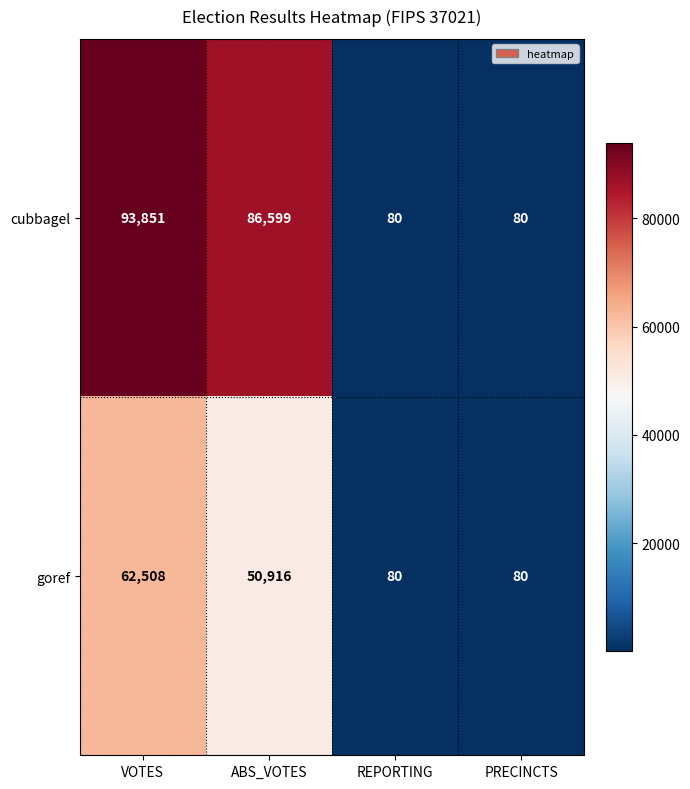

Which series has the largest total across all categories?

cubbagel